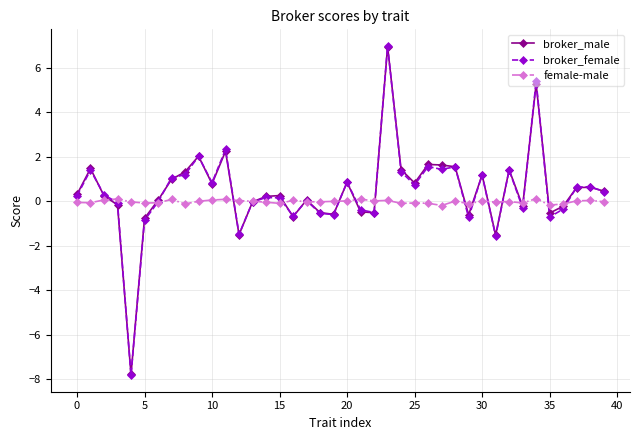

How many series are shown in this chart?

3